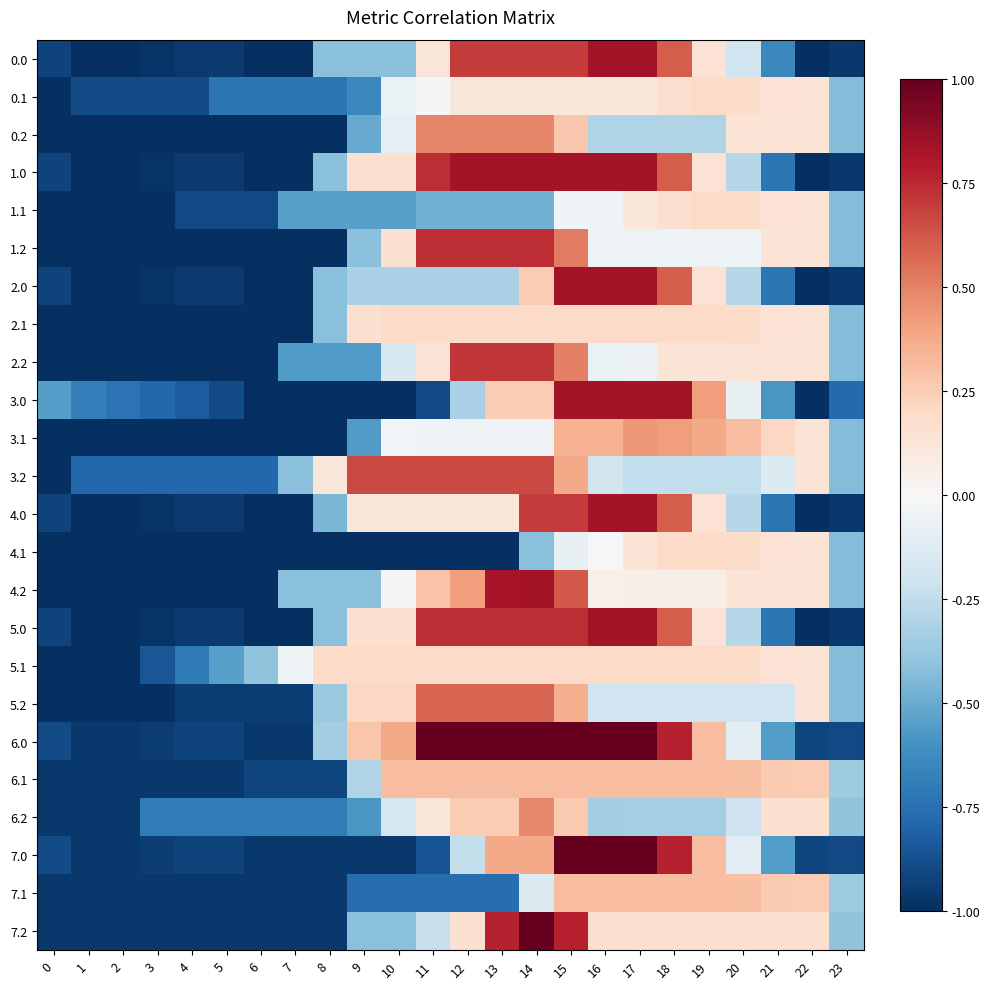

Rank the series by their maximum value, from lowest to highest.

5.1, 4.1, 0.1, 1.1, 2.1, 6.1, 7.1, 3.1, 6.2, 0.2, 5.2, 3.2, 2.2, 1.2, 0.0, 1.0, 2.0, 3.0, 4.0, 4.2, 5.0, 7.2, 6.0, 7.0